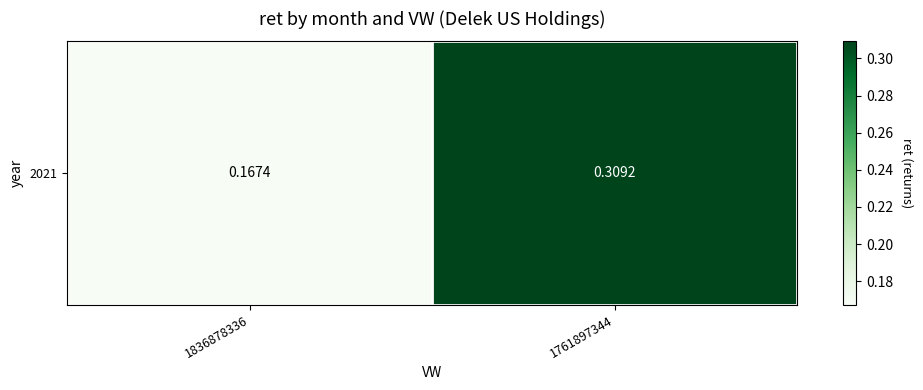

What is the minimum value shown in the chart?

0.2